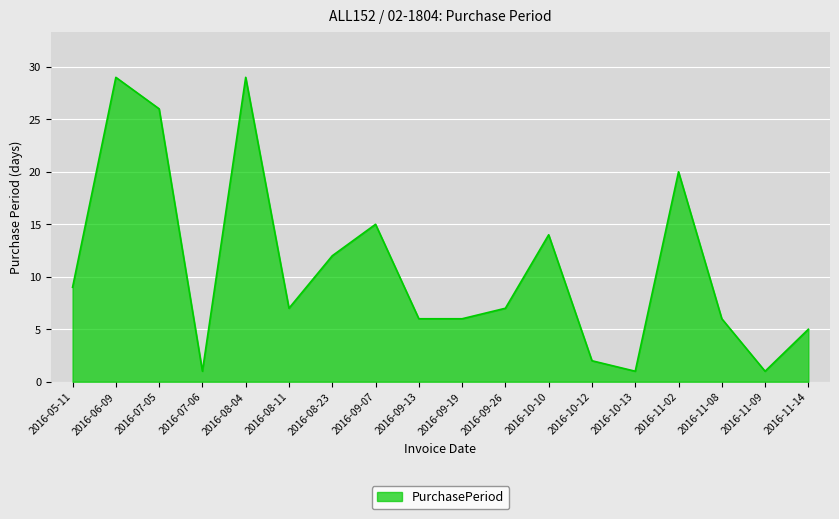

At which category does the data reach its first local peak?

2016-06-09